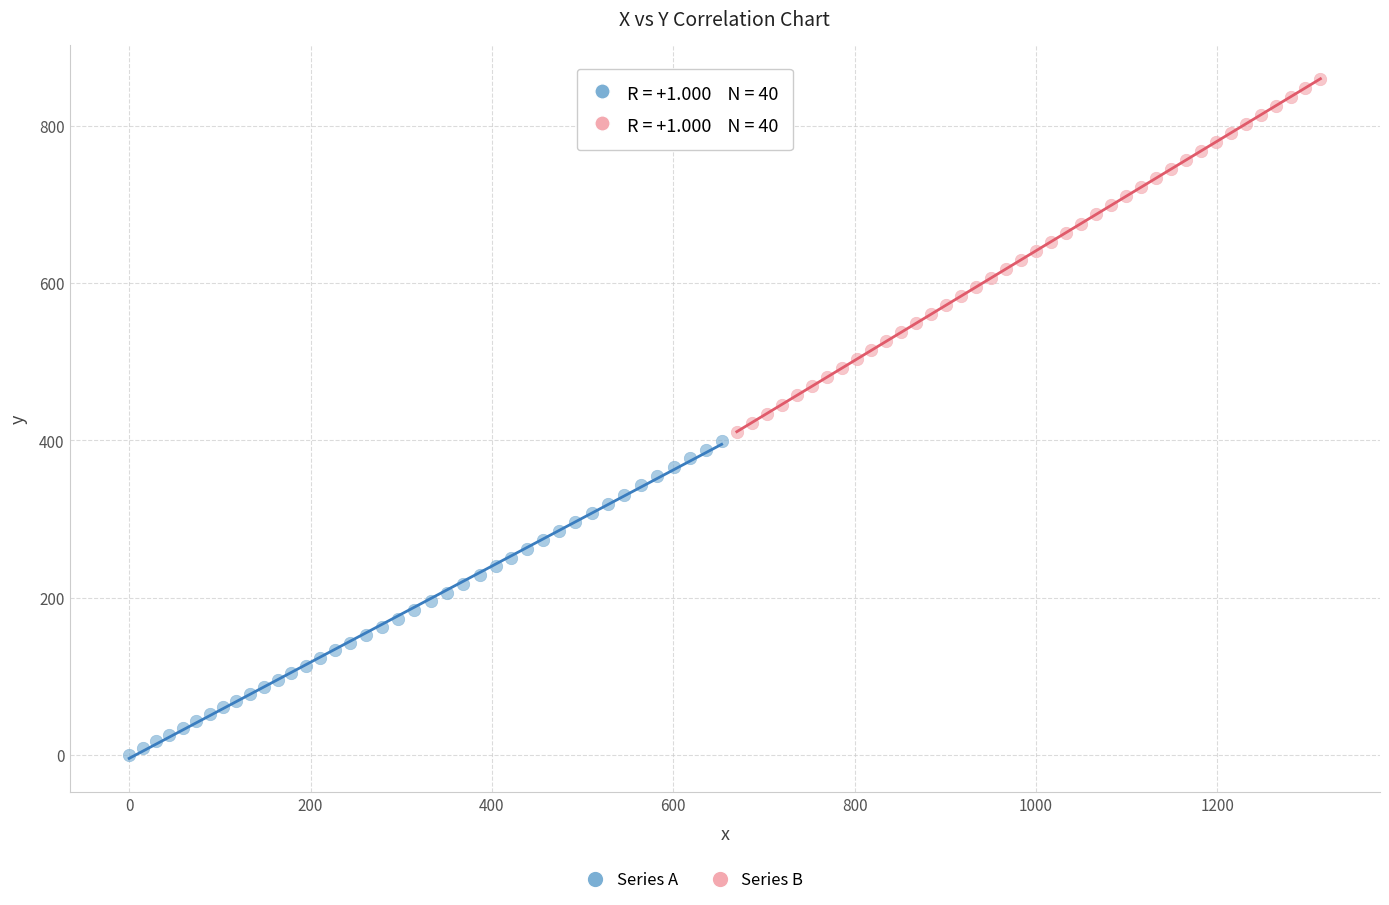

Which series contains the highest Y value?

Series B